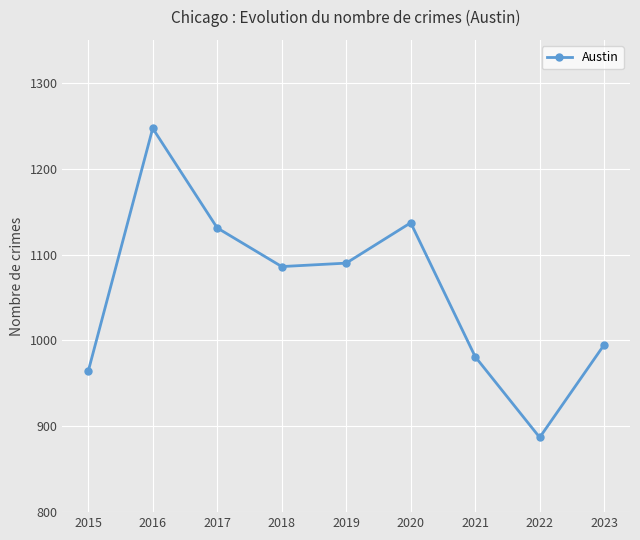

Count the number of data series in this chart.

1